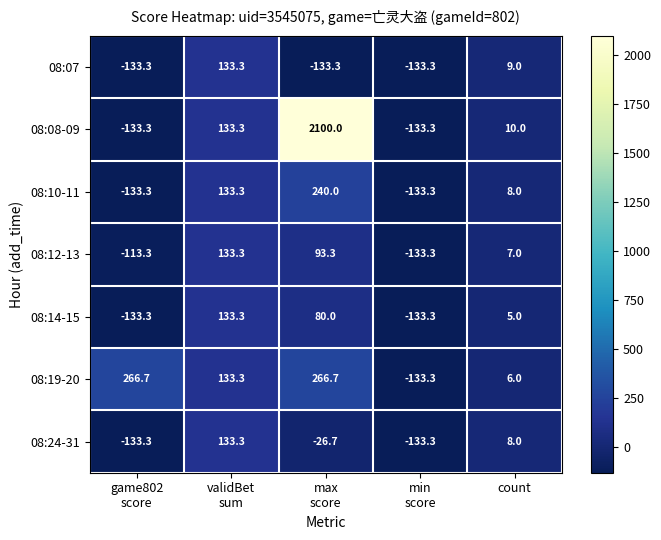

The value of 08:24-31 at count is 8.0. True or false?

True